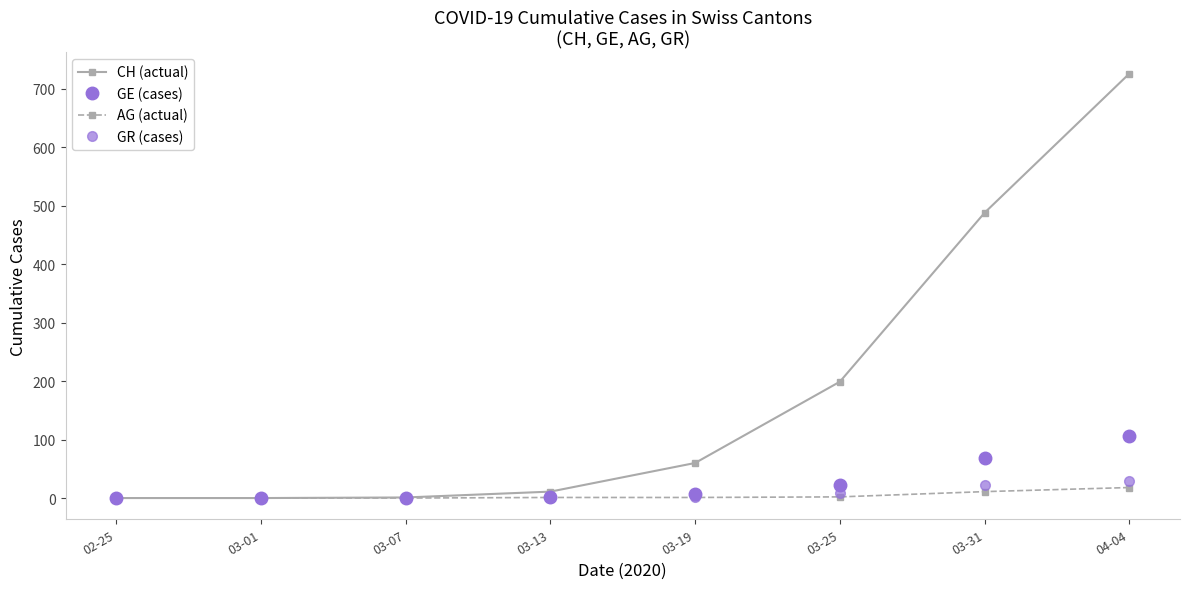

How many distinct data groups are displayed?

4